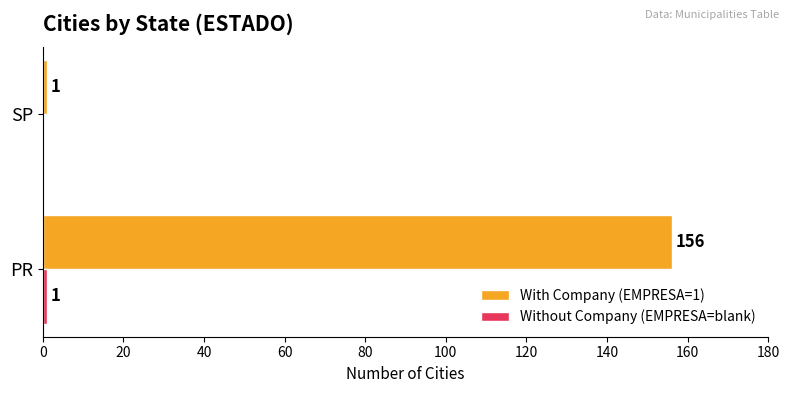

Which series has the largest range (max minus min)?

With Company (EMPRESA=1)